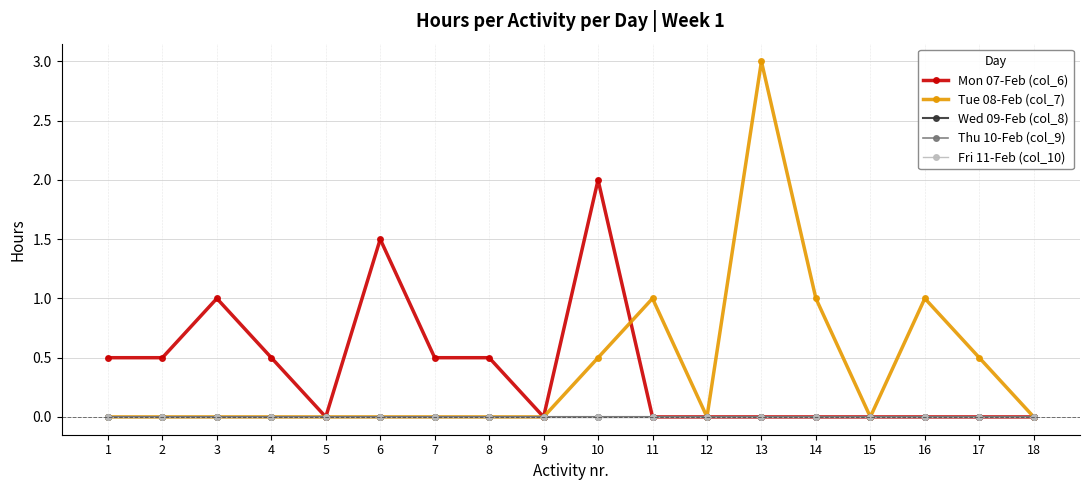

What is the average value of the Mon 07-Feb (col_6) series?

0.4